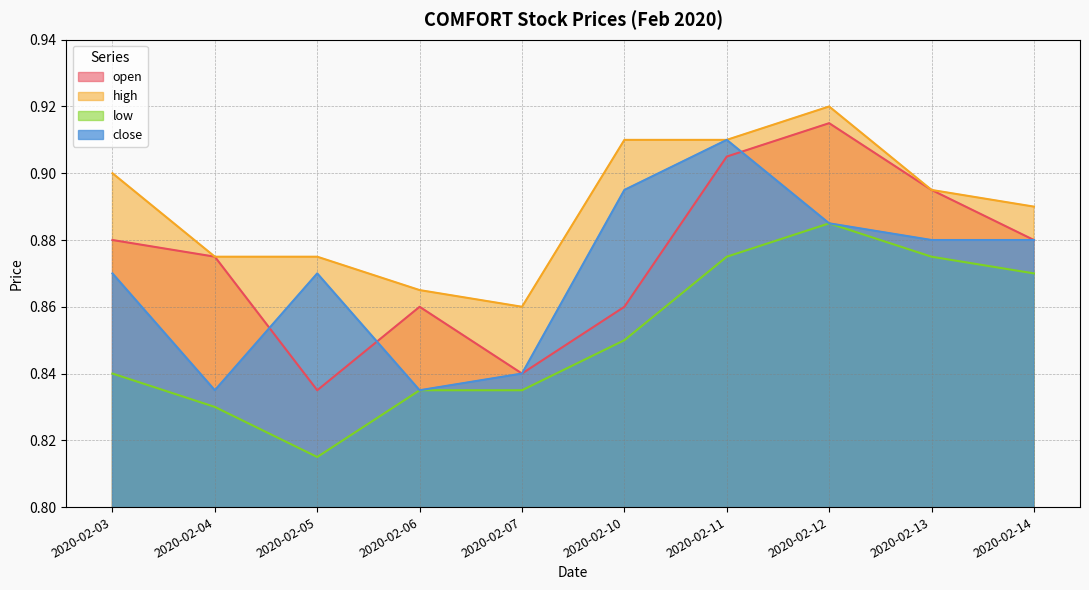

At how many categories does at least one series exceed 0?

10